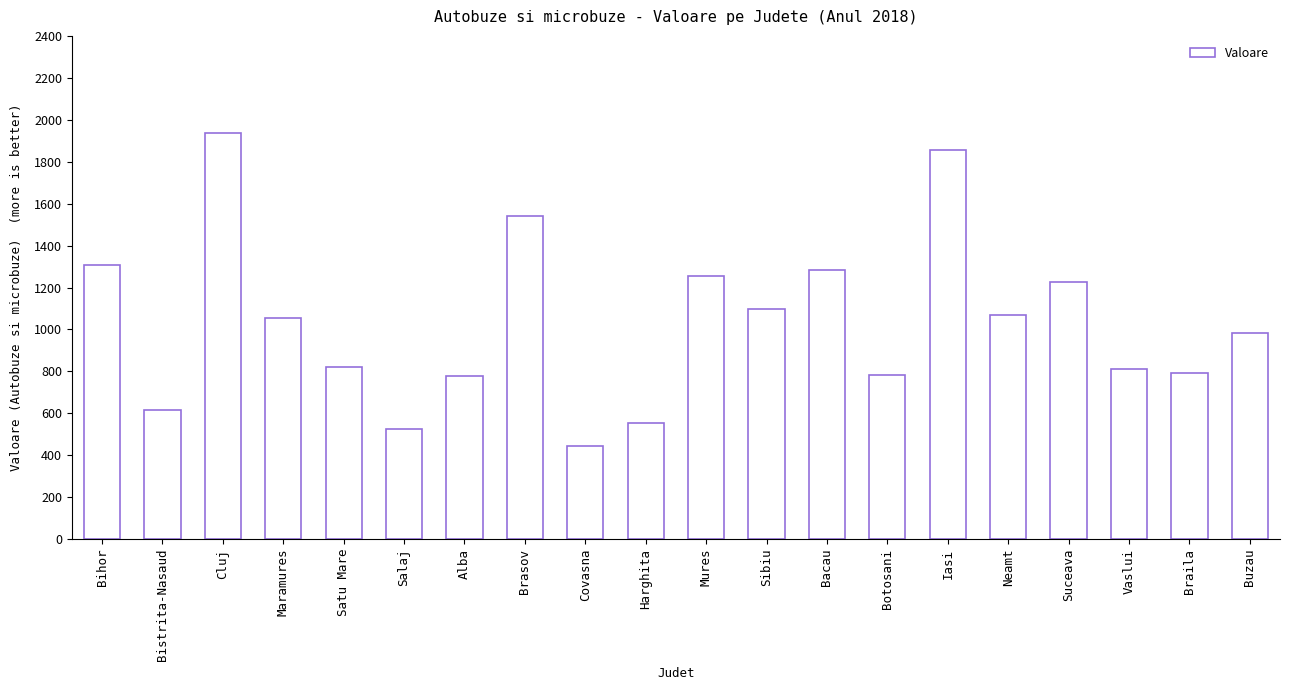

What is the value of the 4th bar from the left?

1054